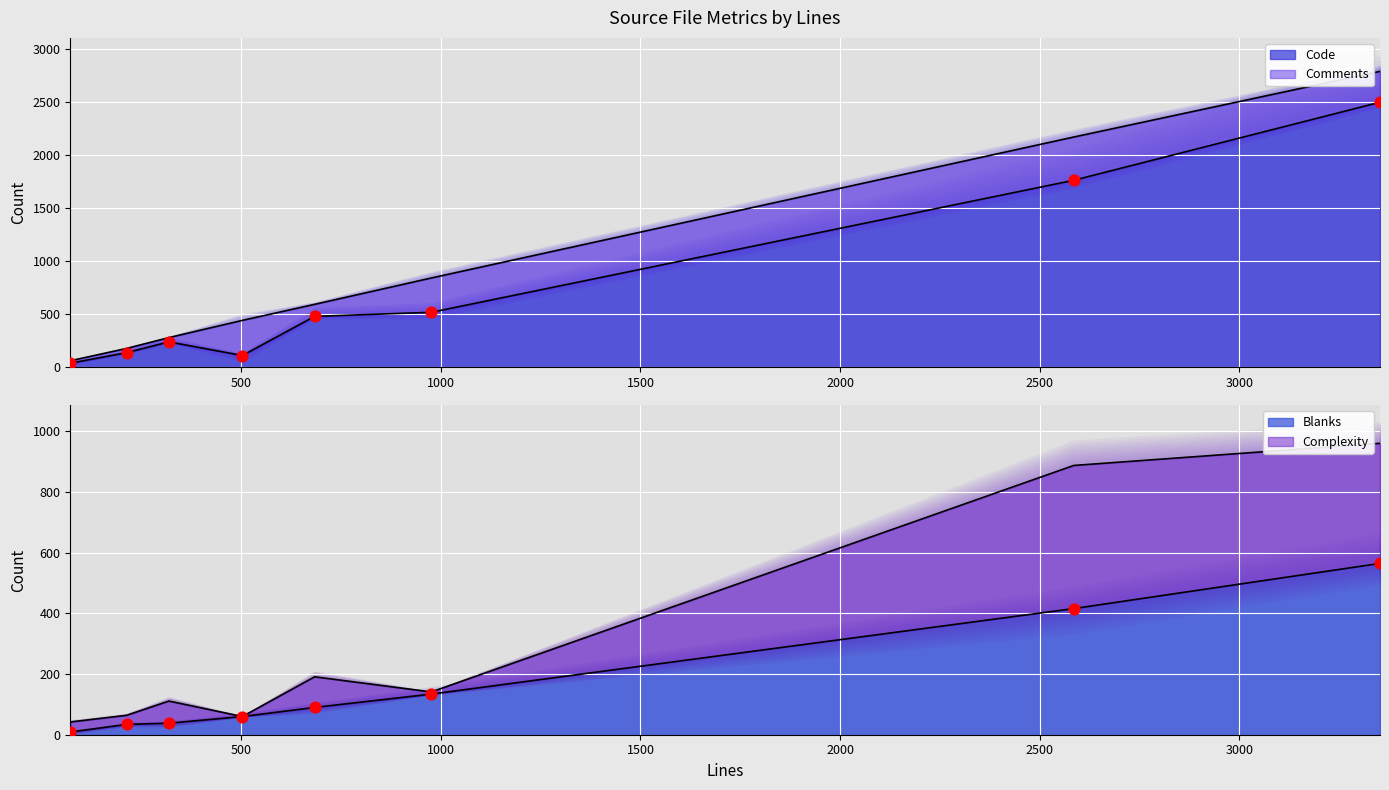

Which series has the largest Y range (max minus min)?

Code